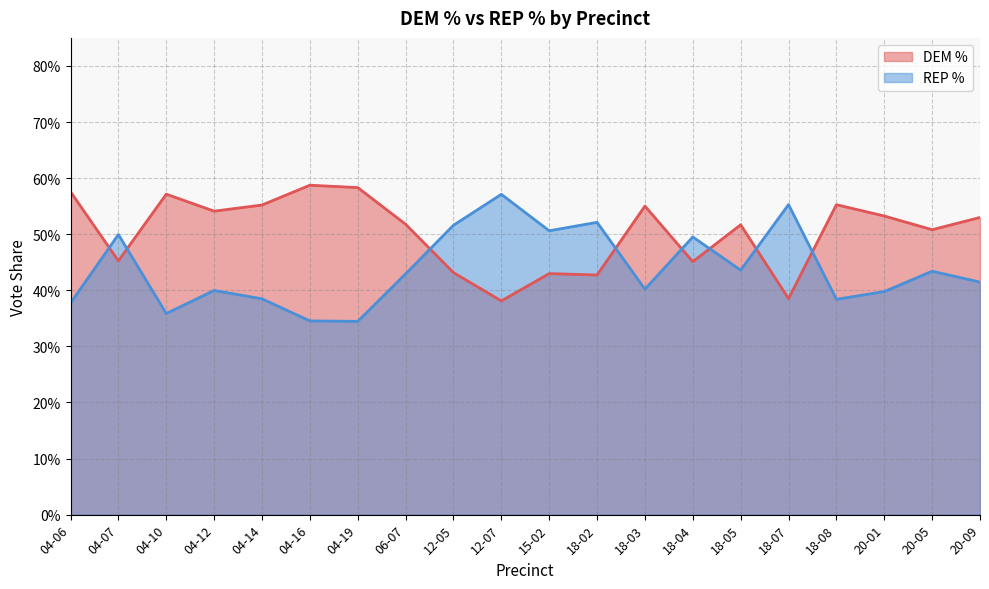

Which series has the widest spread of values?

REP %